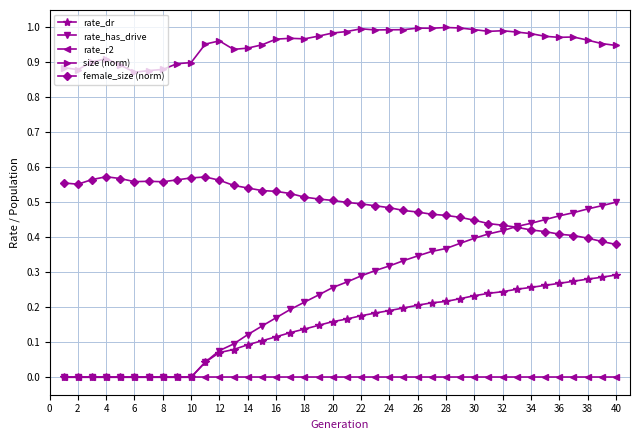

True or false: size (norm) and rate_dr cross at least once.

False